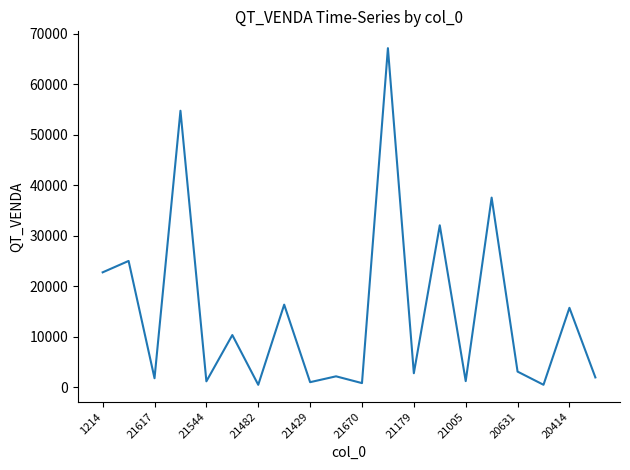

What is the maximum value shown in the chart?

67122